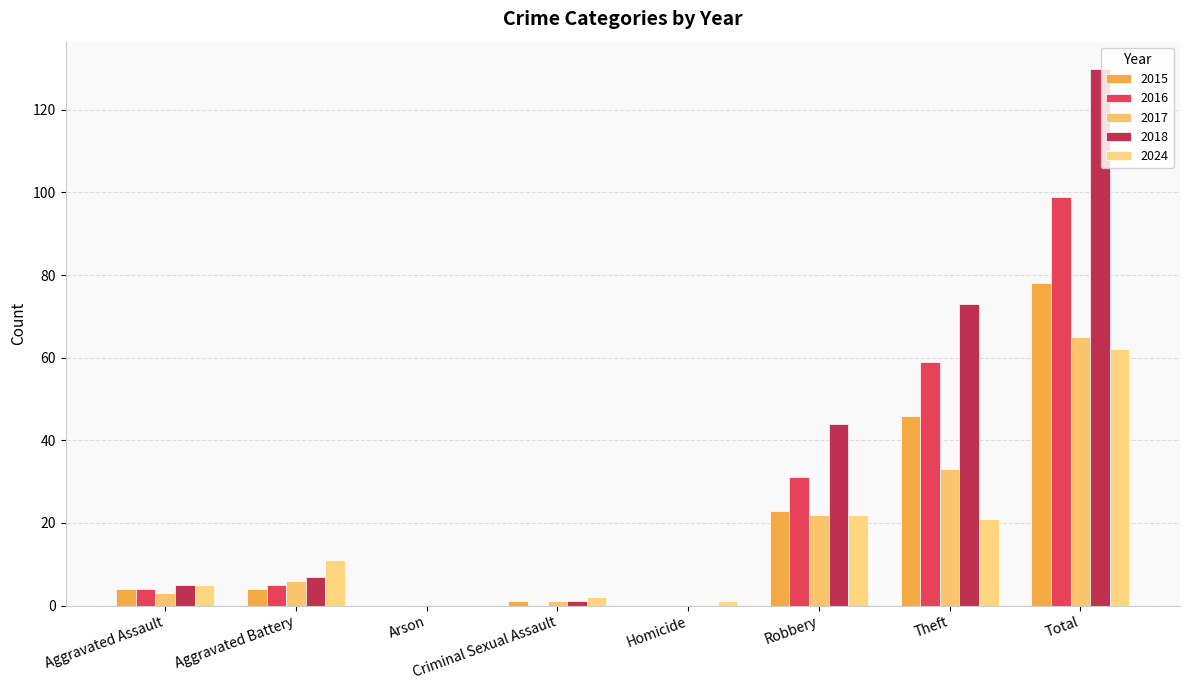

At which label does 2024 first exceed 11?

Robbery